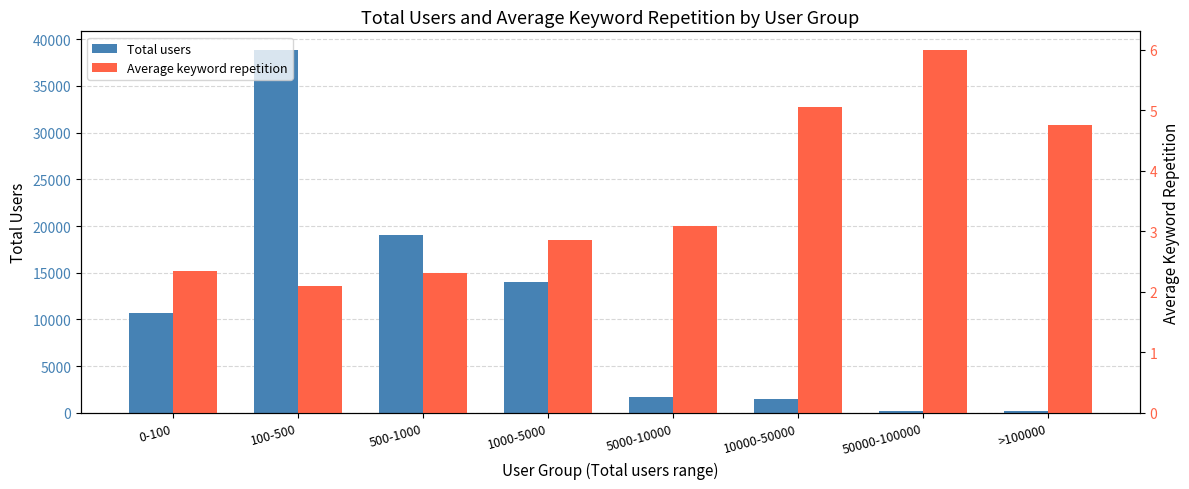

Reading right to left, what are all the values shown in this chart?

Total users: >100000=217.0	50000-100000=201.0	10000-50000=1491.0	5000-10000=1709.0	1000-5000=14041.0	500-1000=19021.0	100-500=38906.0	0-100=10706.0
Average keyword repetition: >100000=4.8	50000-100000=6.0	10000-50000=5.1	5000-10000=3.1	1000-5000=2.9	500-1000=2.3	100-500=2.1	0-100=2.3